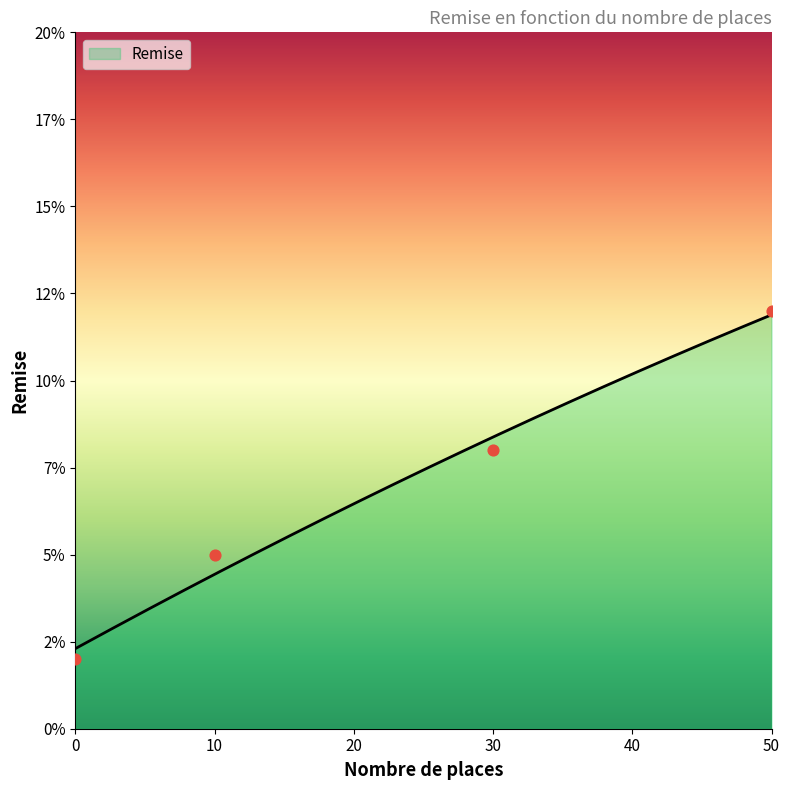

Which has a higher value, 0 or 50?

50